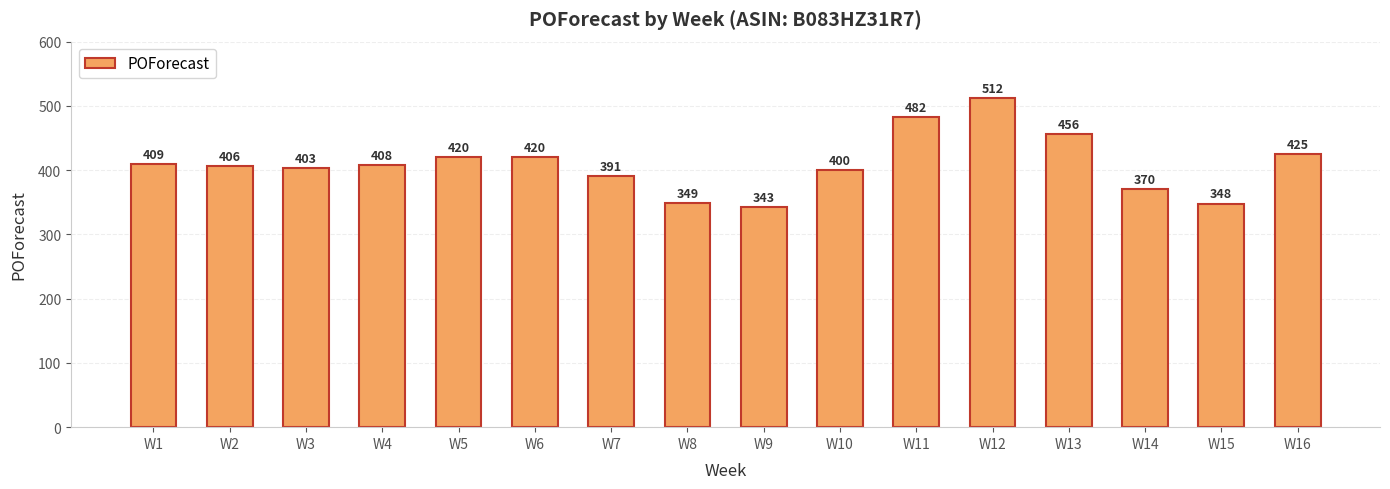

The value at W6 is 167. True or false?

False